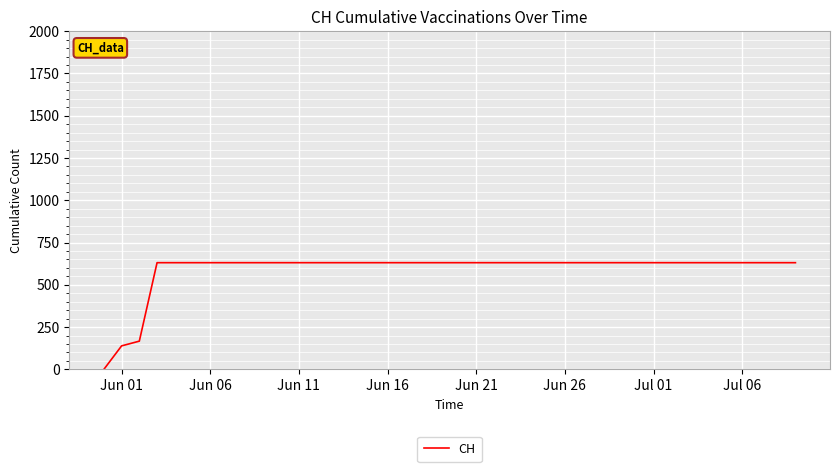

What is the difference between the maximum and minimum values?

631